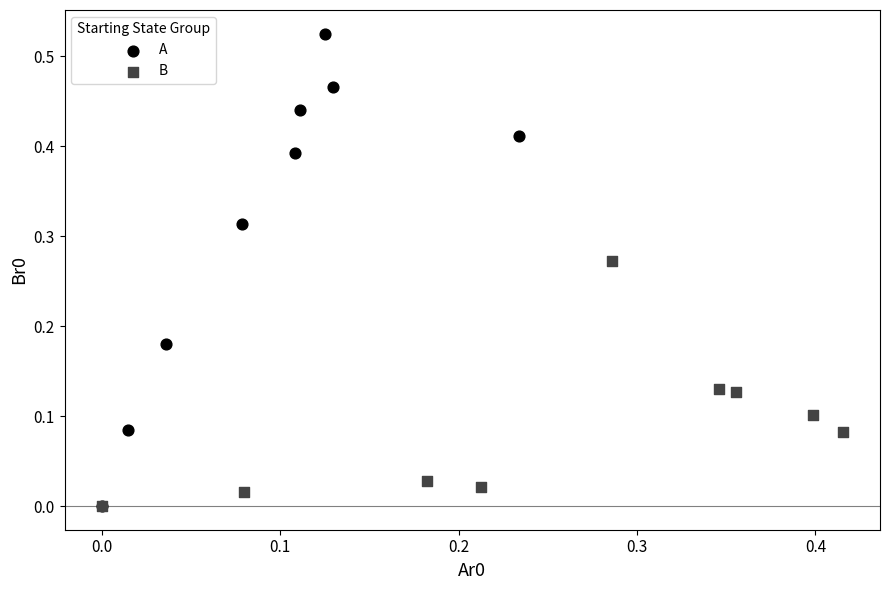

Which series reaches the maximum Y coordinate?

A